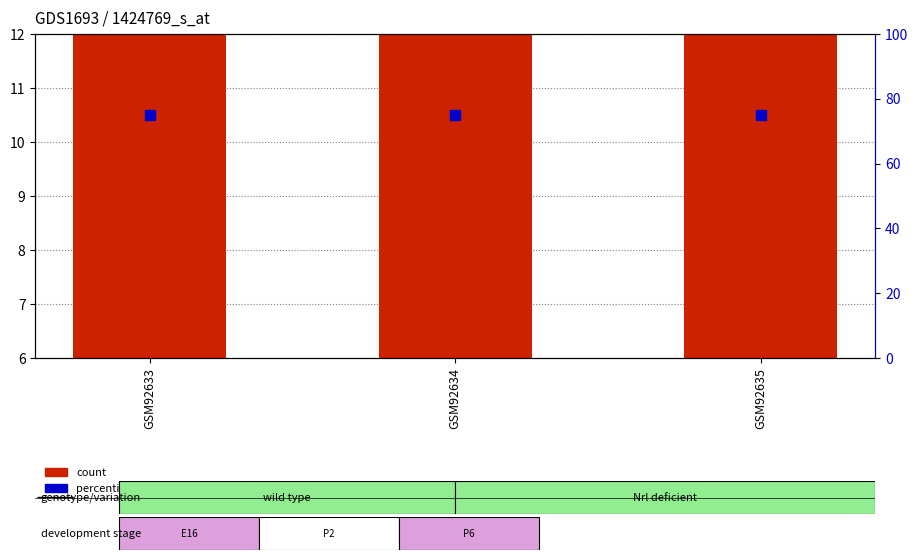

Is the value of count at GSM92633 greater than the value of percentile rank within the sample at GSM92633?

No